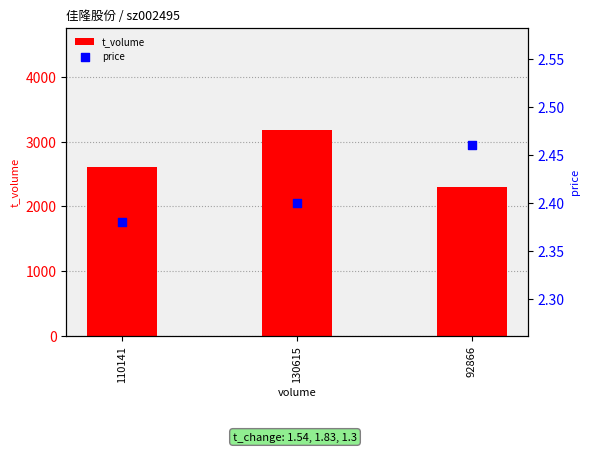

Which series reaches the maximum Y coordinate?

t_volume